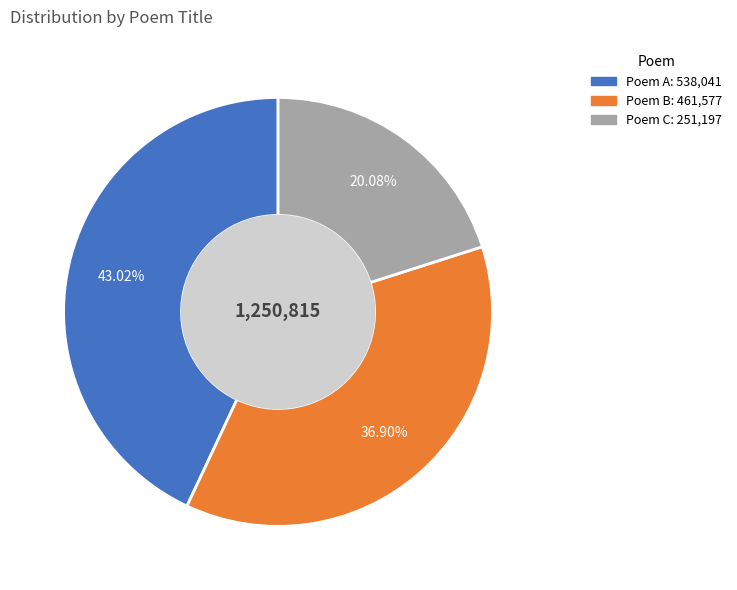

Is there any slice that represents more than half of the pie?

No